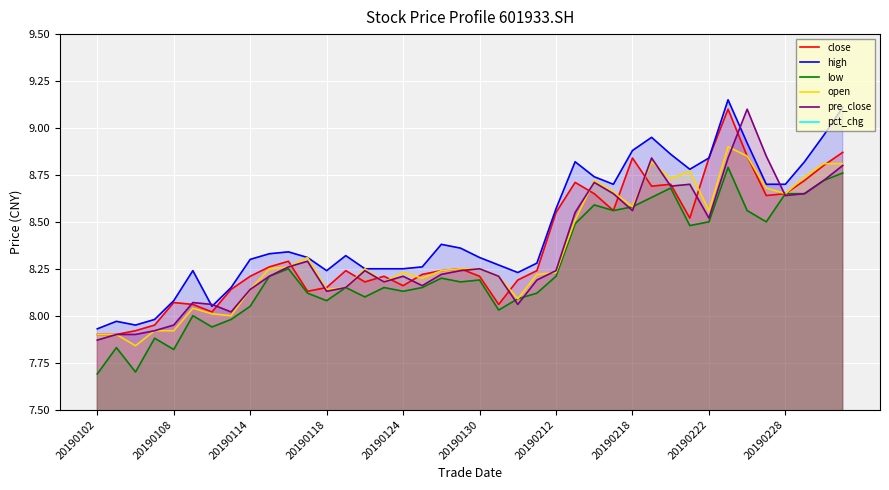

The value of close at 20190124 is 12.4. True or false?

False